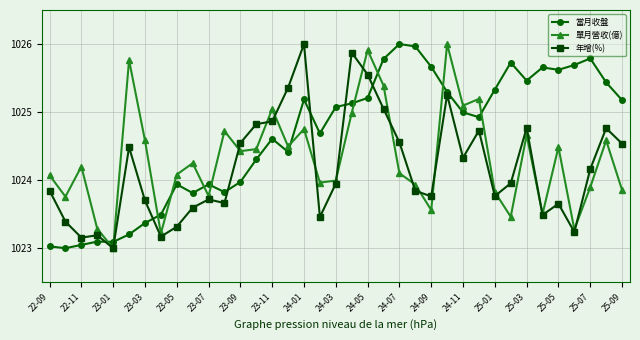

Which series has the largest total across all categories?

當月收盤